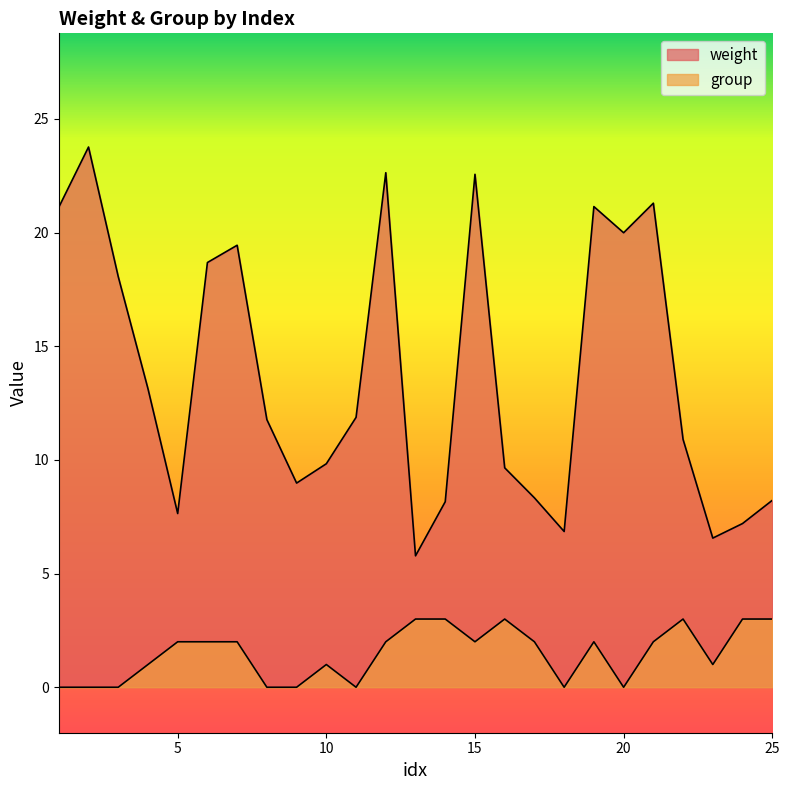

At how many categories does at least one series exceed 14?

10